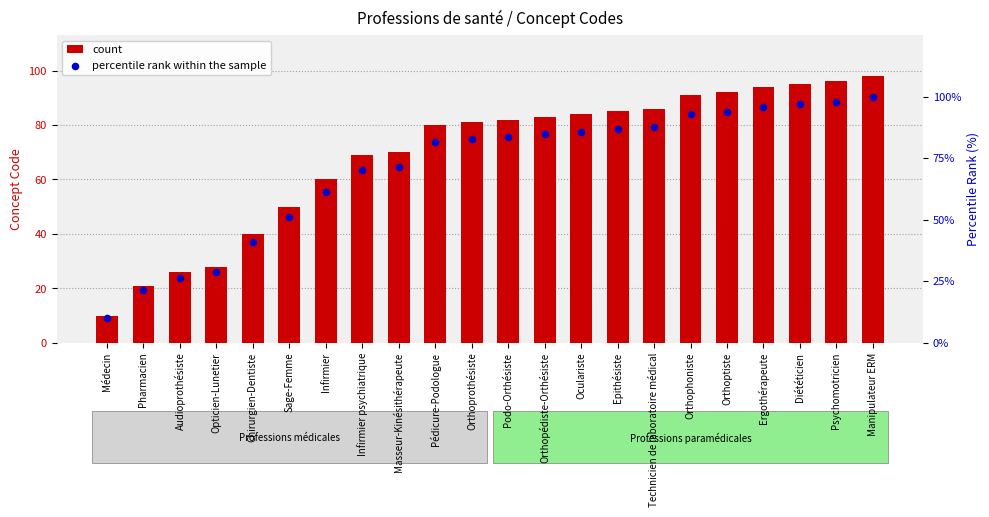

What is the total value across all series at Infirmier psychiatrique?

139.4